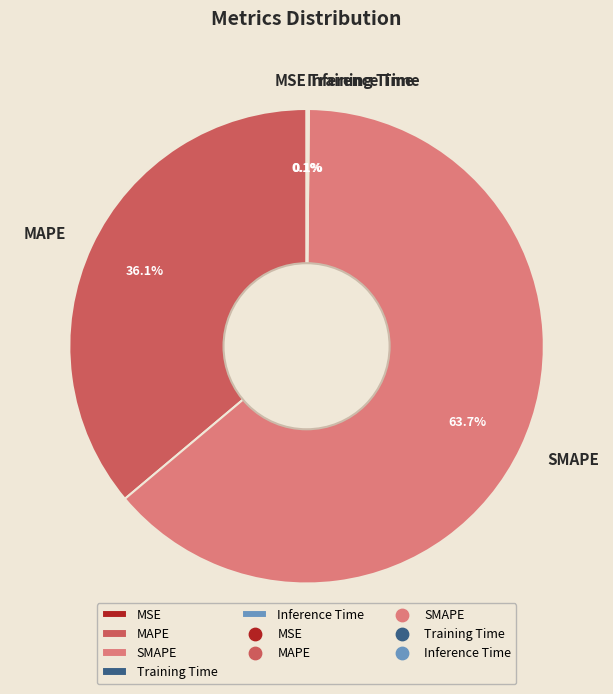

To the nearest percent, what is the difference between the largest and smallest slice percentages?

64%